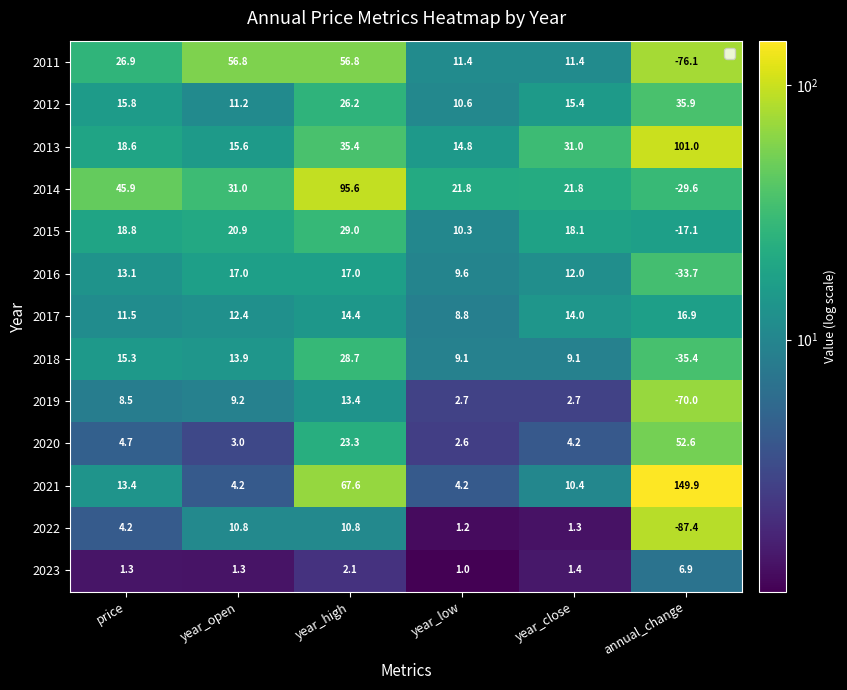

The 2023 series shows 1.0 at year_low. True or false?

True